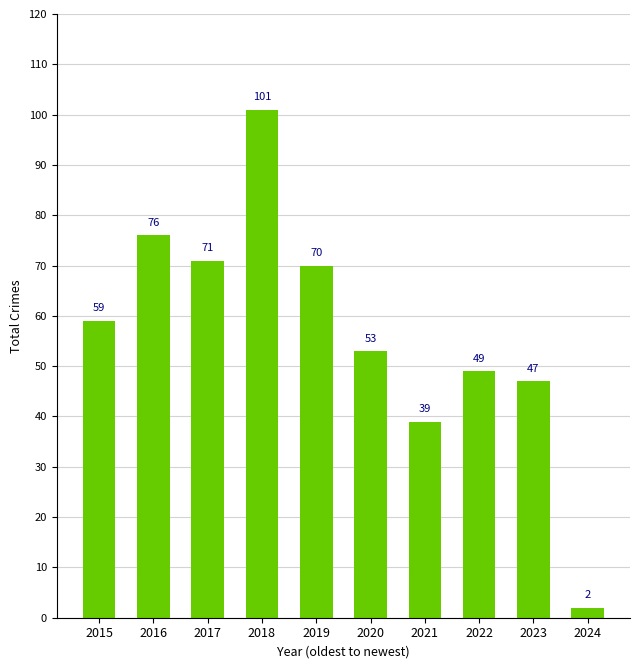

What is the change in value from 2015 to 2017?

+12